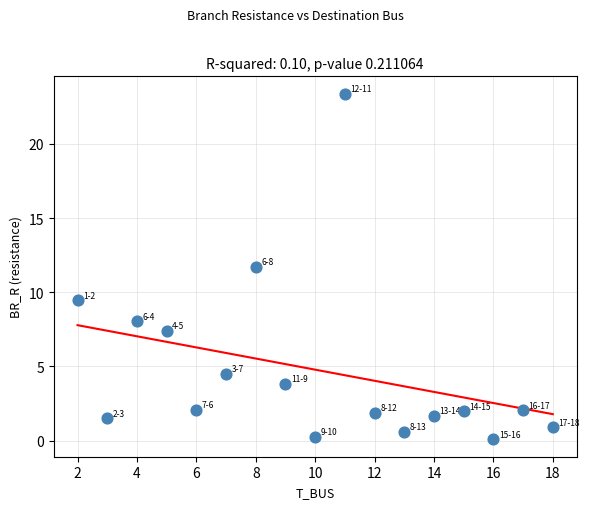

What Y value in the scatter plot is closest to 11?

11.7